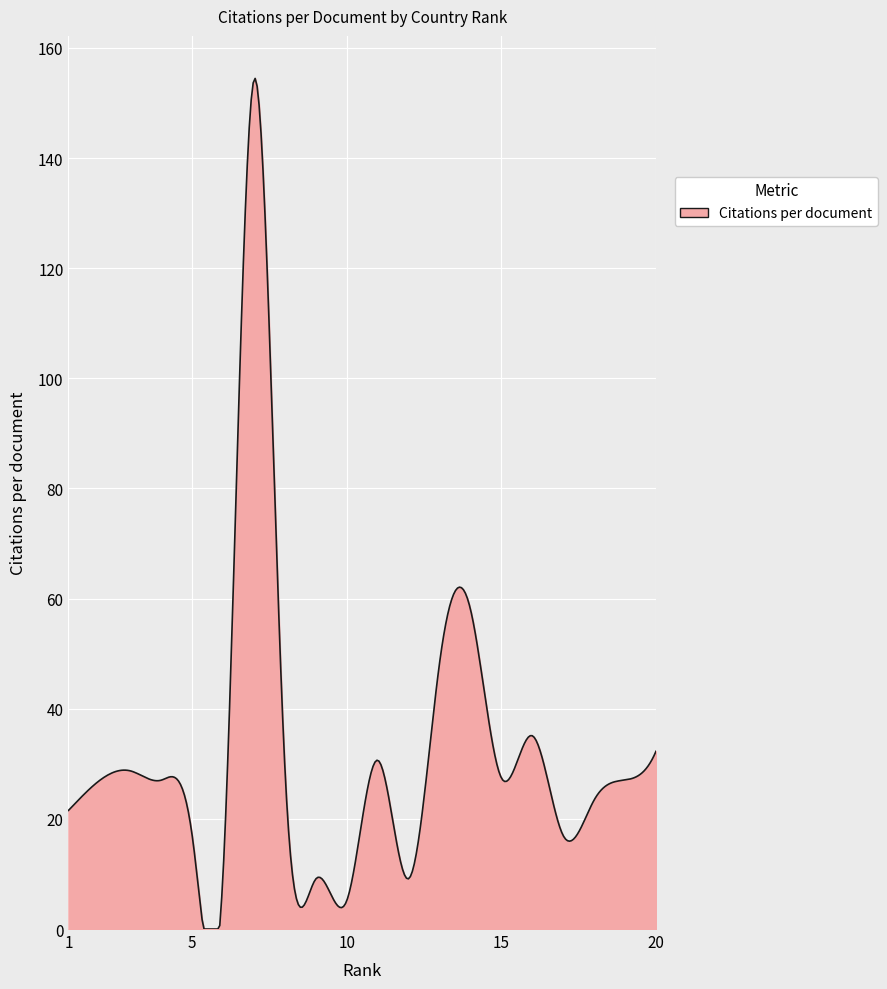

What is the greatest value displayed?

154.5